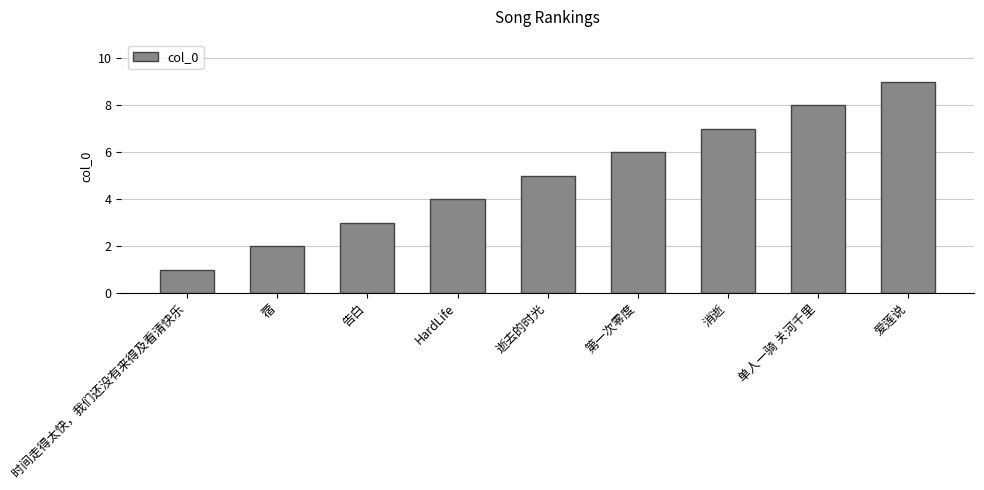

Does the chart contain any negative values?

No